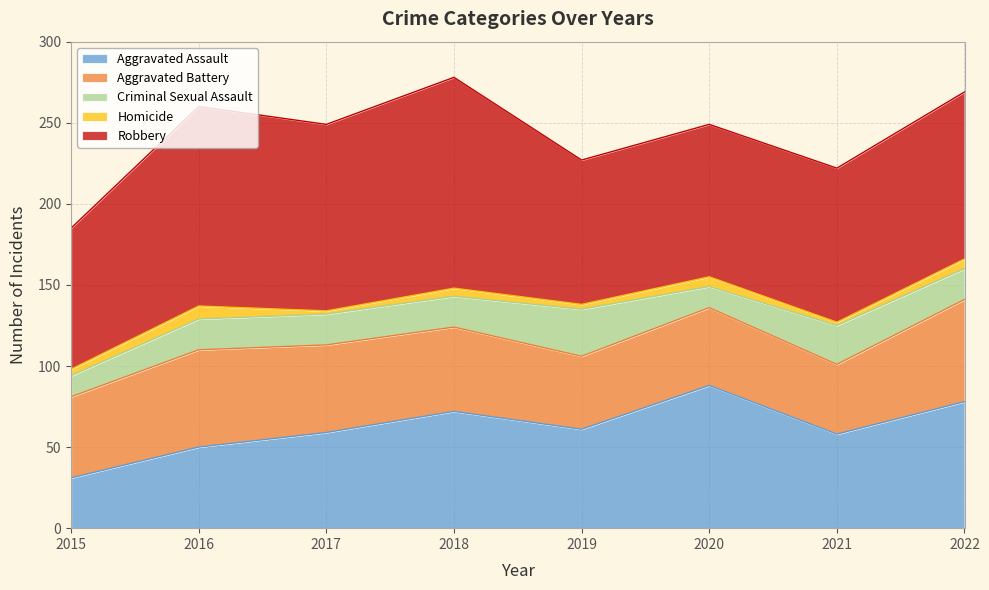

Count the number of data series in this chart.

5